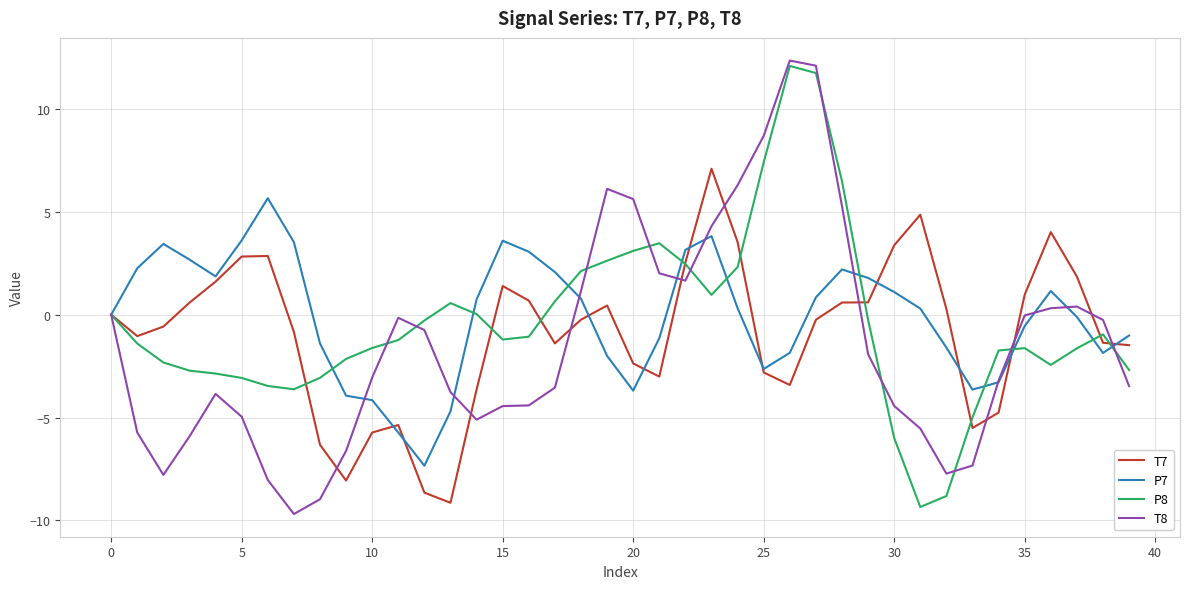

What is the maximum value for T8?

12.4